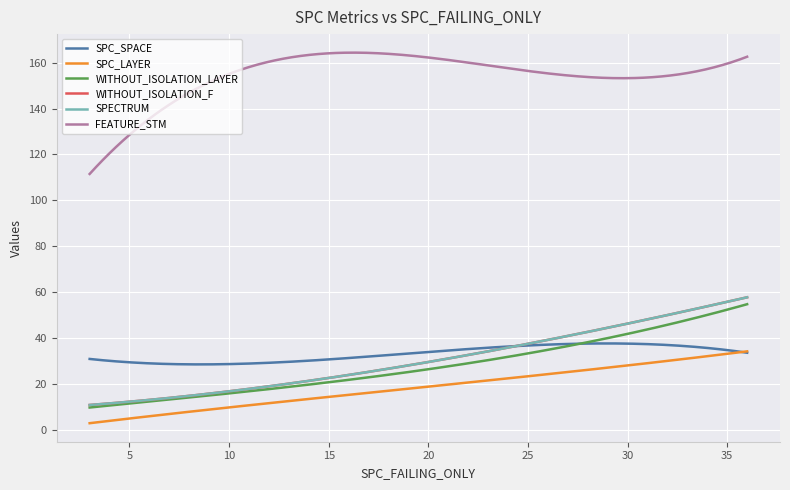

What is the difference between the maximum and second lowest values in the SPECTRUM series?

45